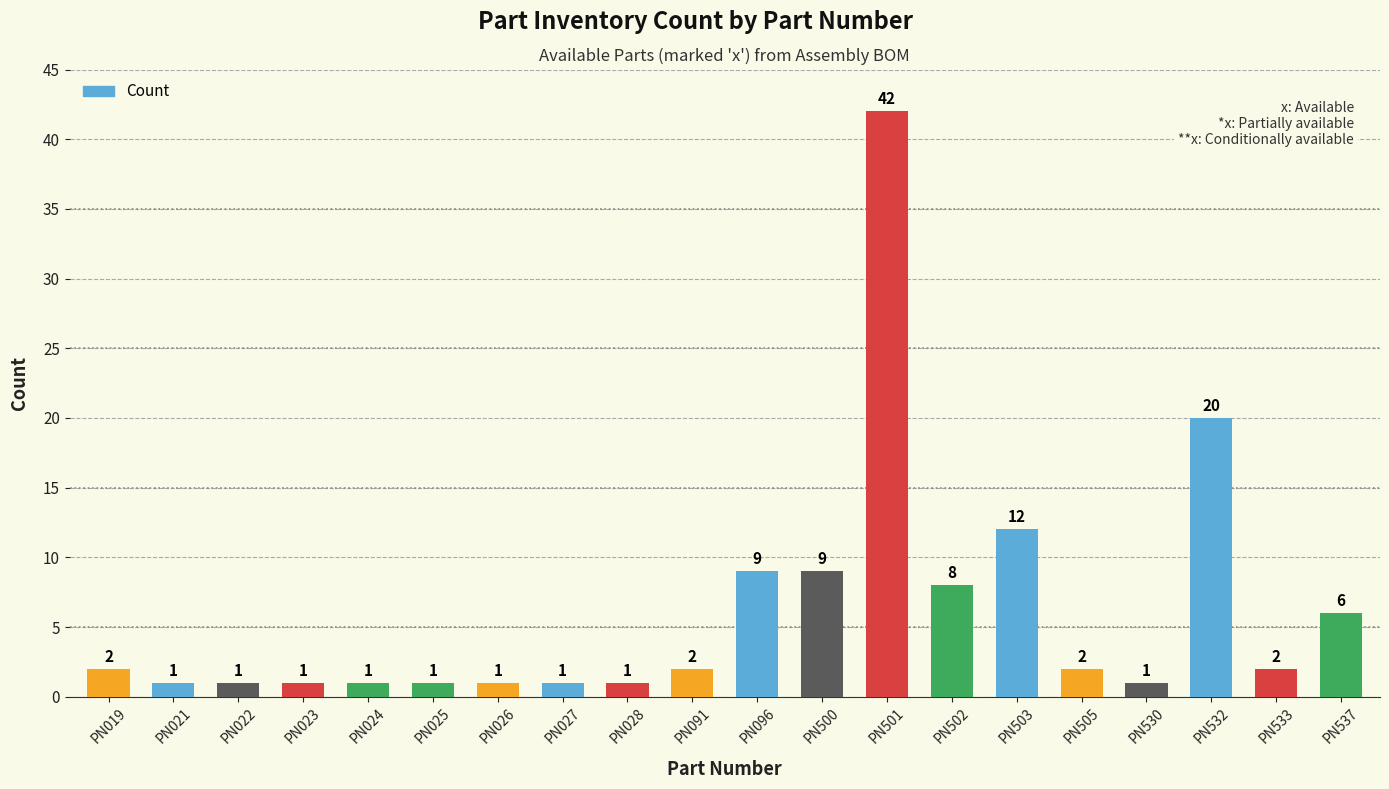

Reading left to right, extract all data points from this chart.

PN019=2	PN021=1	PN022=1	PN023=1	PN024=1	PN025=1	PN026=1	PN027=1	PN028=1	PN091=2	PN096=9	PN500=9	PN501=42	PN502=8	PN503=12	PN505=2	PN530=1	PN532=20	PN533=2	PN537=6